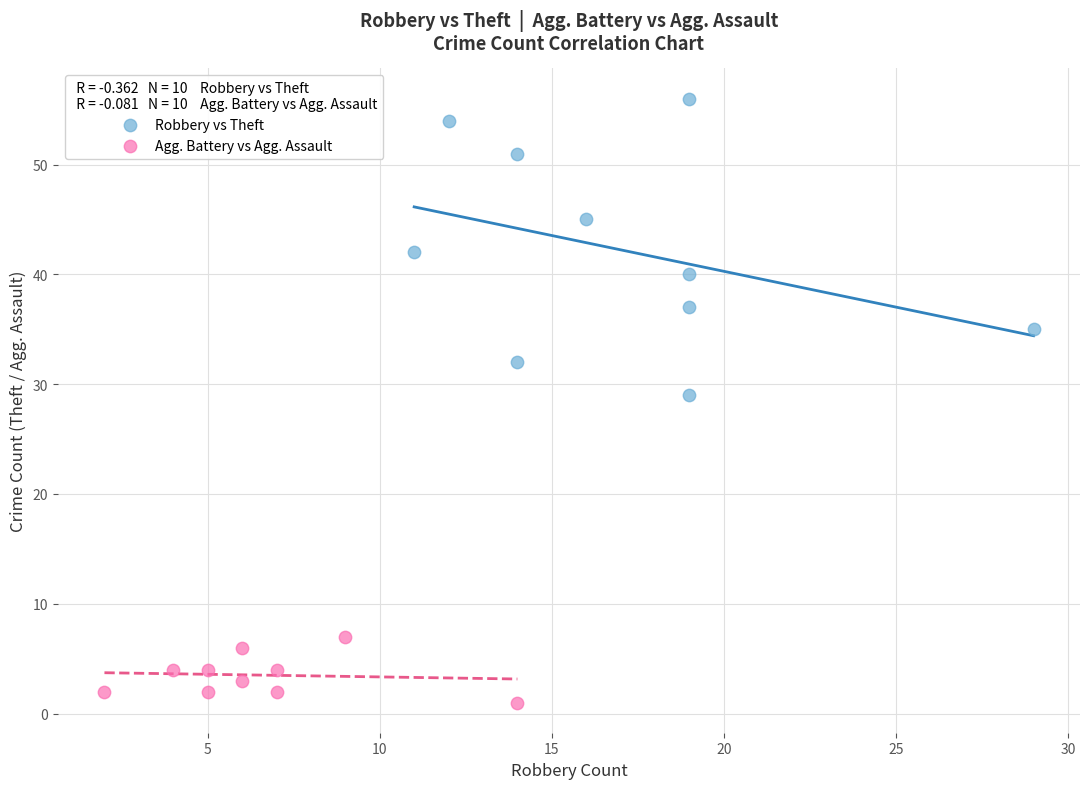

Which series reaches the minimum Y coordinate?

Agg. Battery vs Agg. Assault